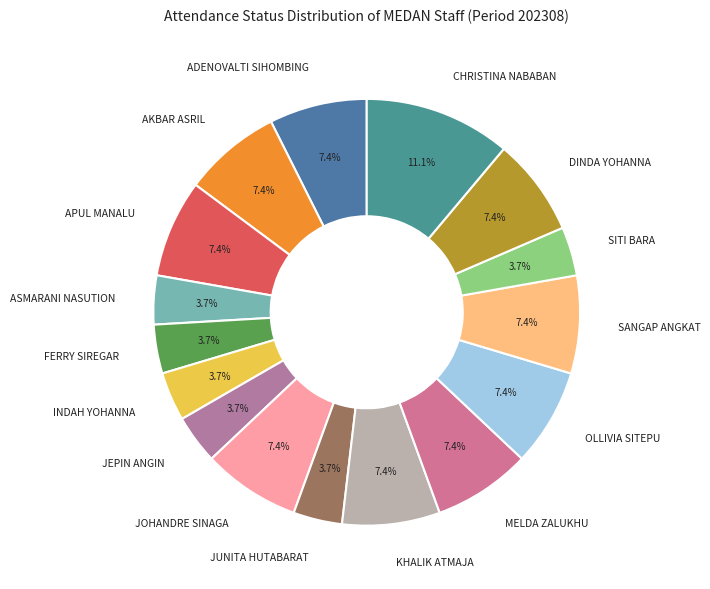

Count the number of slices in the pie.

16